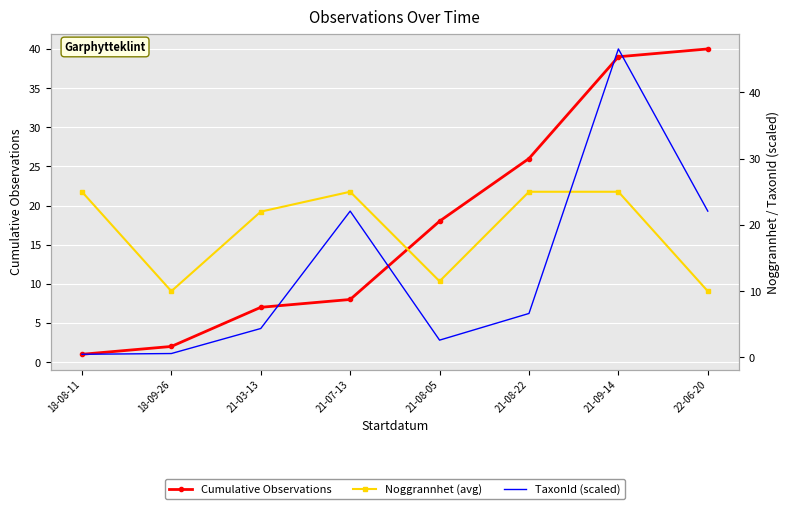

Rank the categories by Noggrannhet (avg) value from highest to lowest.

18-08-11, 21-07-13, 21-08-22, 21-09-14, 21-03-13, 21-08-05, 18-09-26, 22-06-20